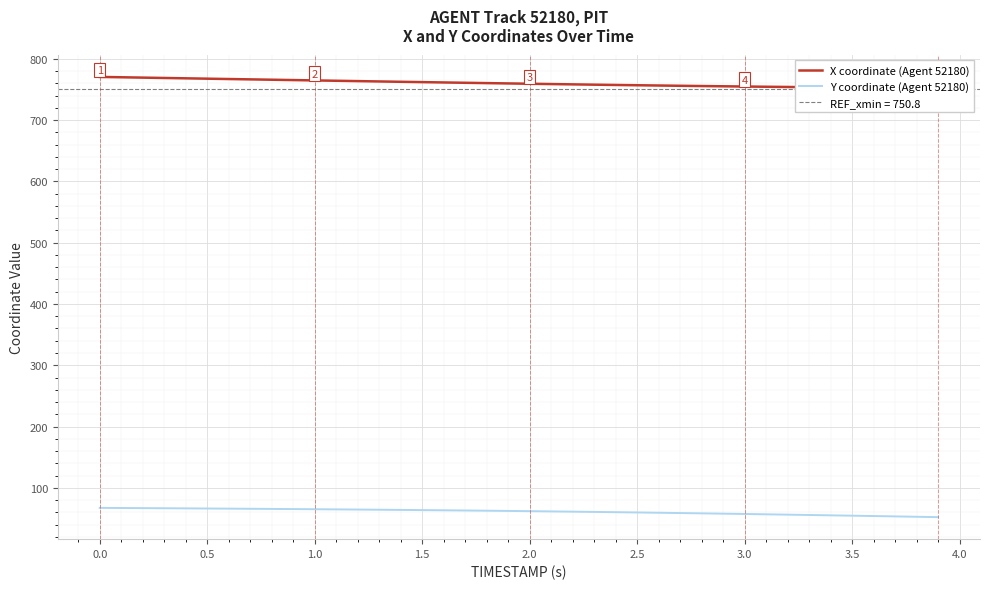

What is the lowest value of the Y coordinate (Agent 52180) series?

52.2